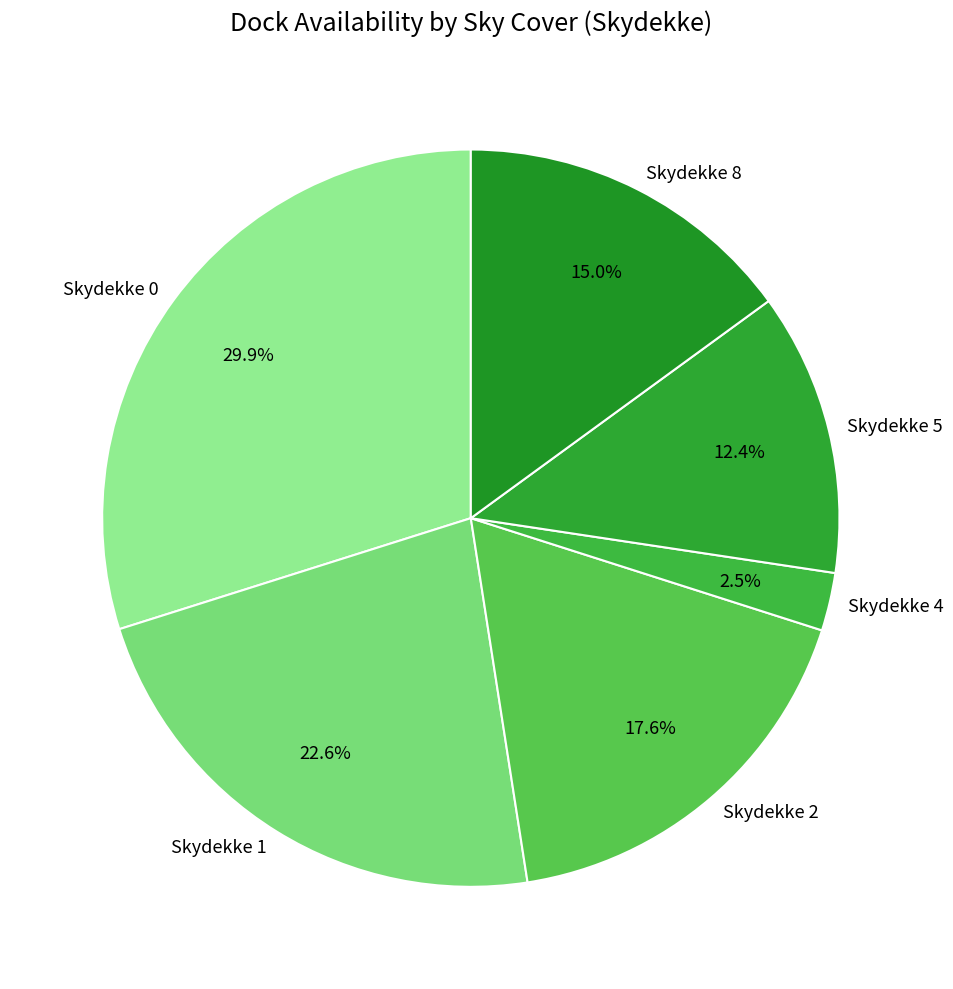

Rank the categories by value from lowest to highest.

Skydekke 4, Skydekke 5, Skydekke 8, Skydekke 2, Skydekke 1, Skydekke 0